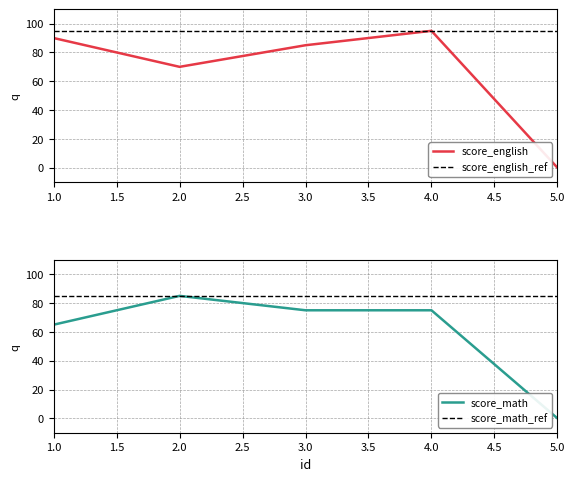

Does the chart display data point markers on the line(s)?

No